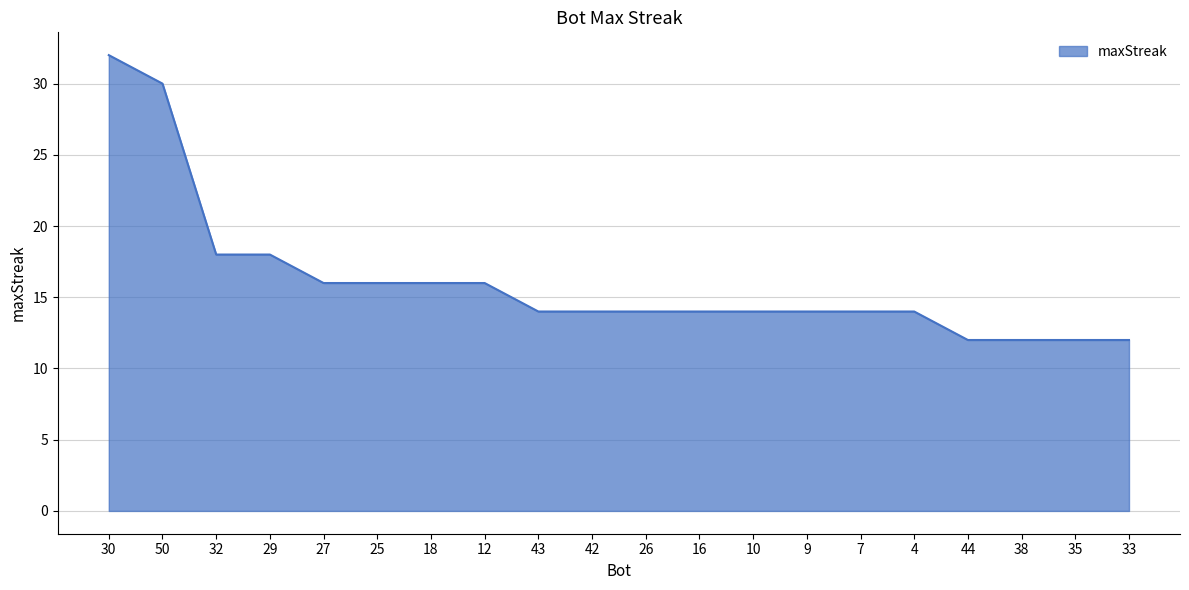

What position from the left is 26?

11